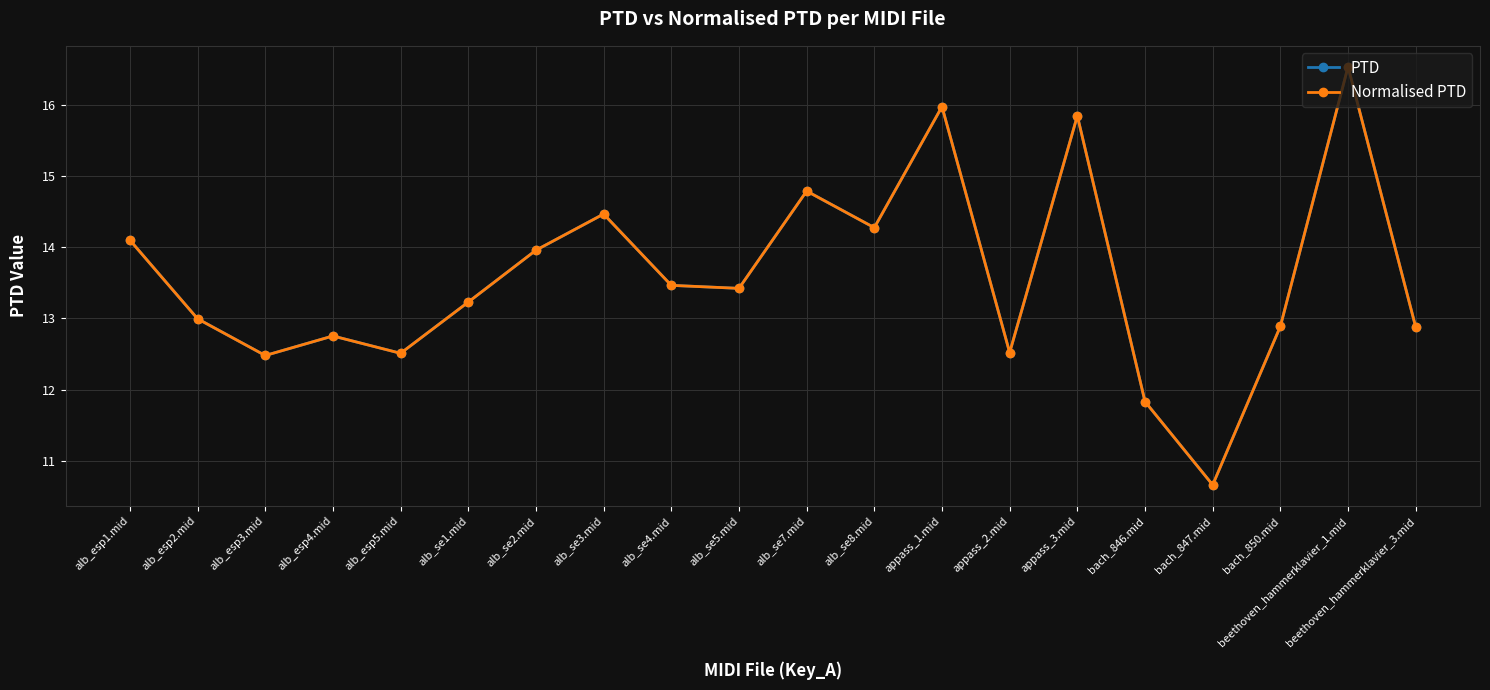

List the labels in order of Normalised PTD value, largest first.

beethoven_hammerklavier_1.mid, appass_1.mid, appass_3.mid, alb_se7.mid, alb_se3.mid, alb_se8.mid, alb_esp1.mid, alb_se2.mid, alb_se4.mid, alb_se5.mid, alb_se1.mid, alb_esp2.mid, bach_850.mid, beethoven_hammerklavier_3.mid, alb_esp4.mid, appass_2.mid, alb_esp5.mid, alb_esp3.mid, bach_846.mid, bach_847.mid